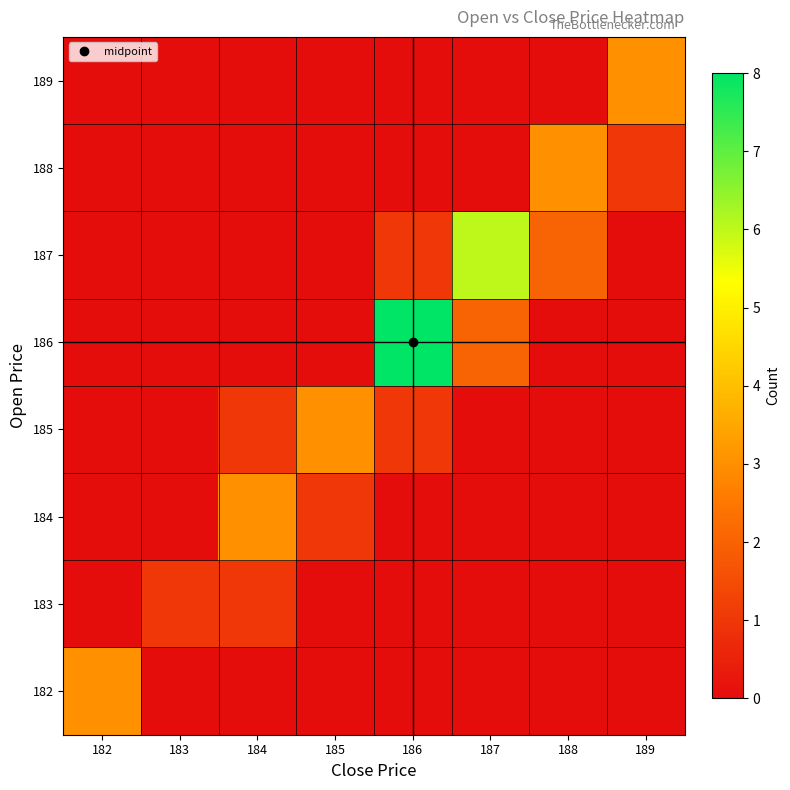

Which category has the highest value across all series?

186